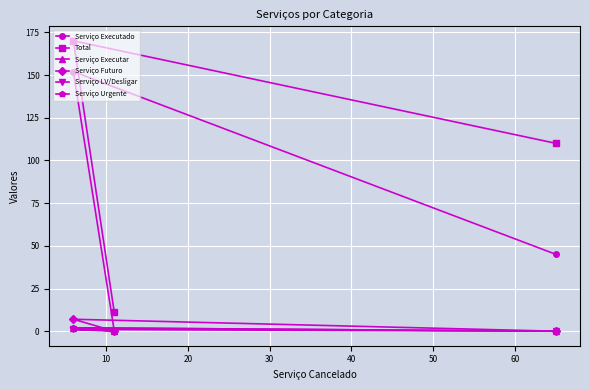

Which series has the widest spread of values?

Total